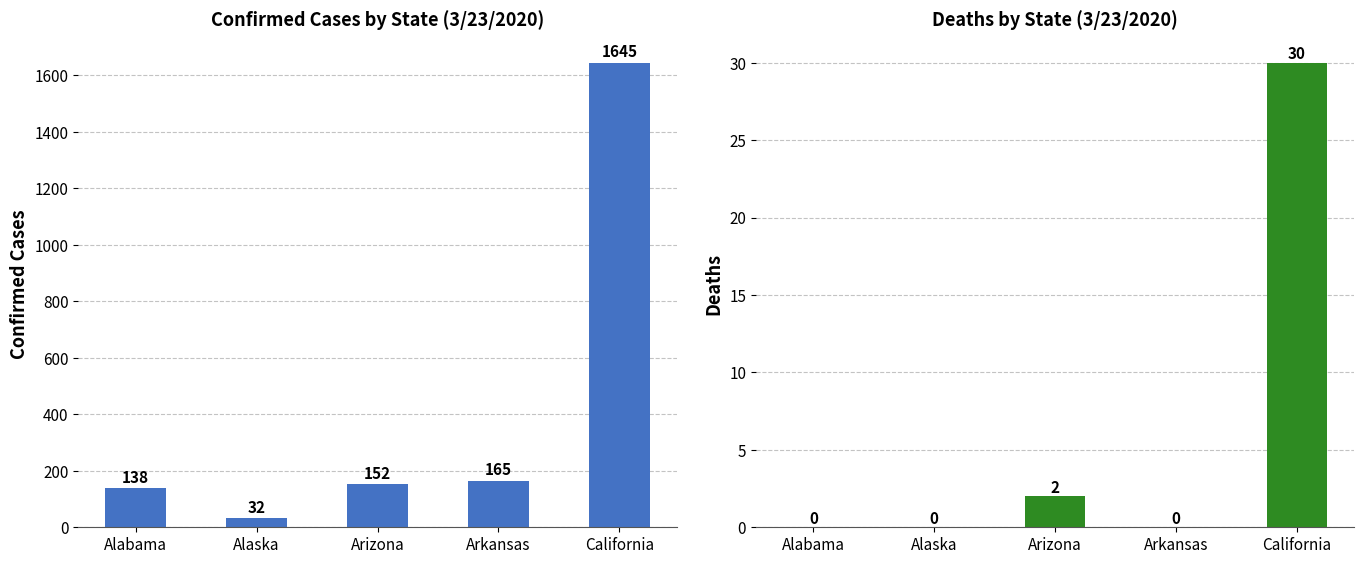

List the series in order of their peak value, highest first.

Confirmed, Deaths